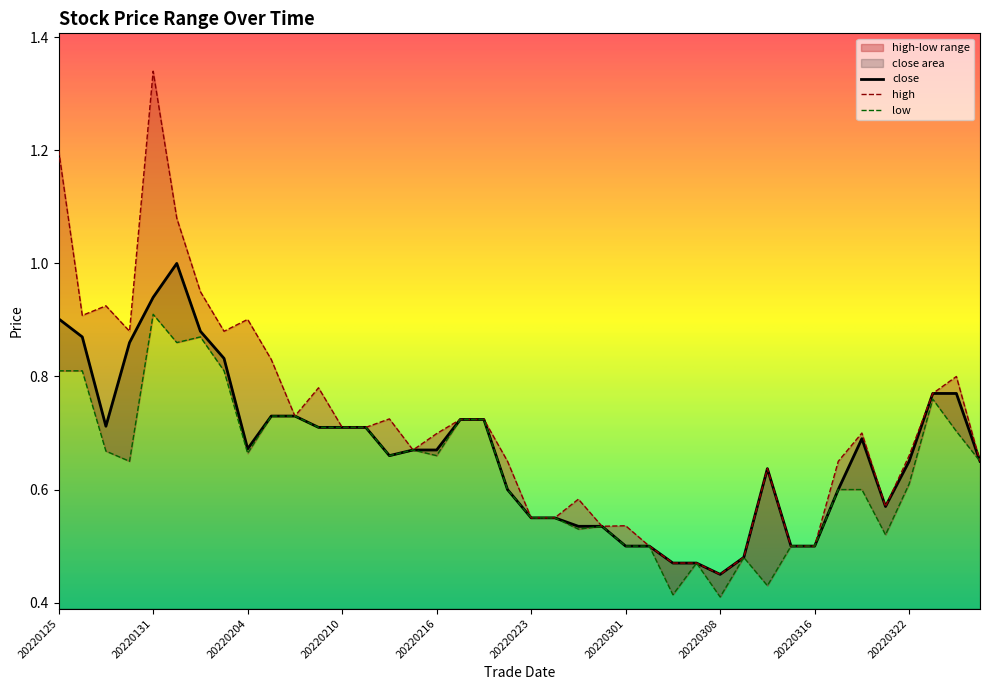

Where is high nearest to the value 0?

20220308